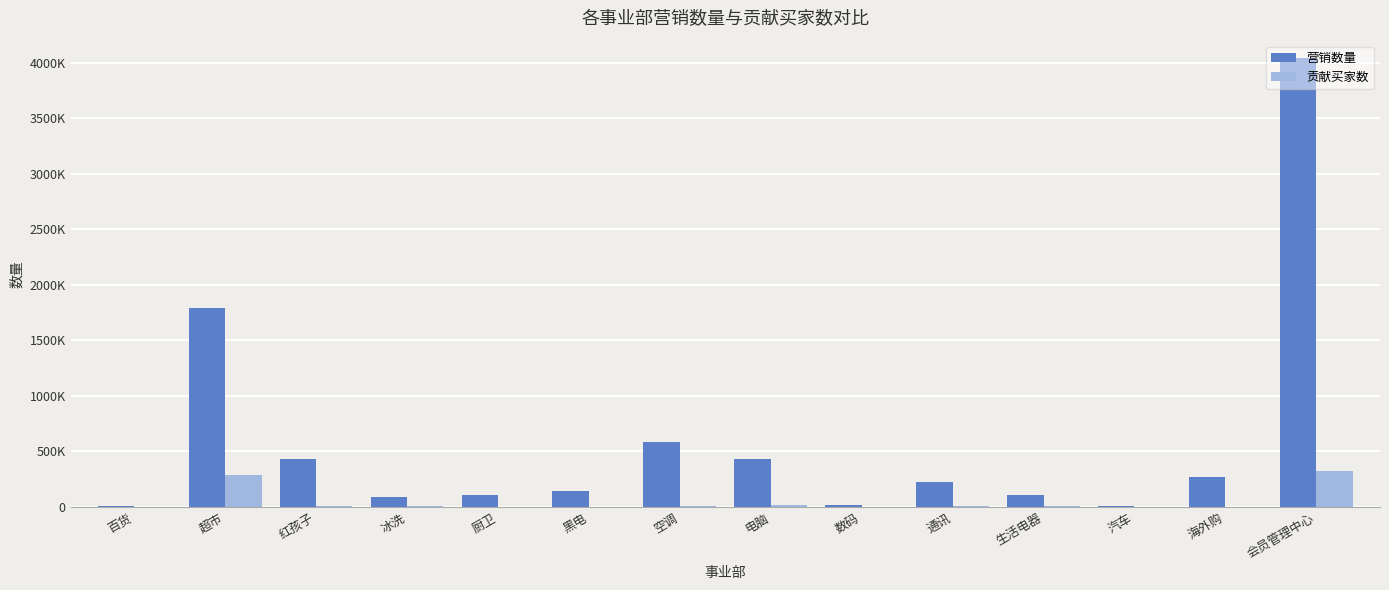

What is the average value of the 营销数量 series?

589814